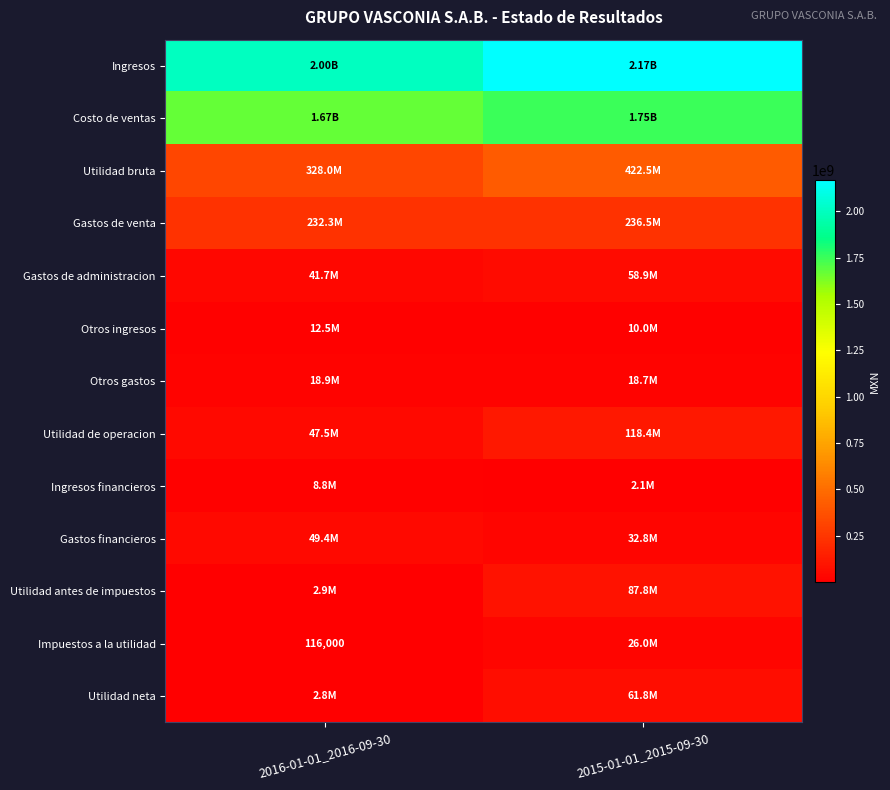

At how many categories does at least one series exceed 1577582342?

2